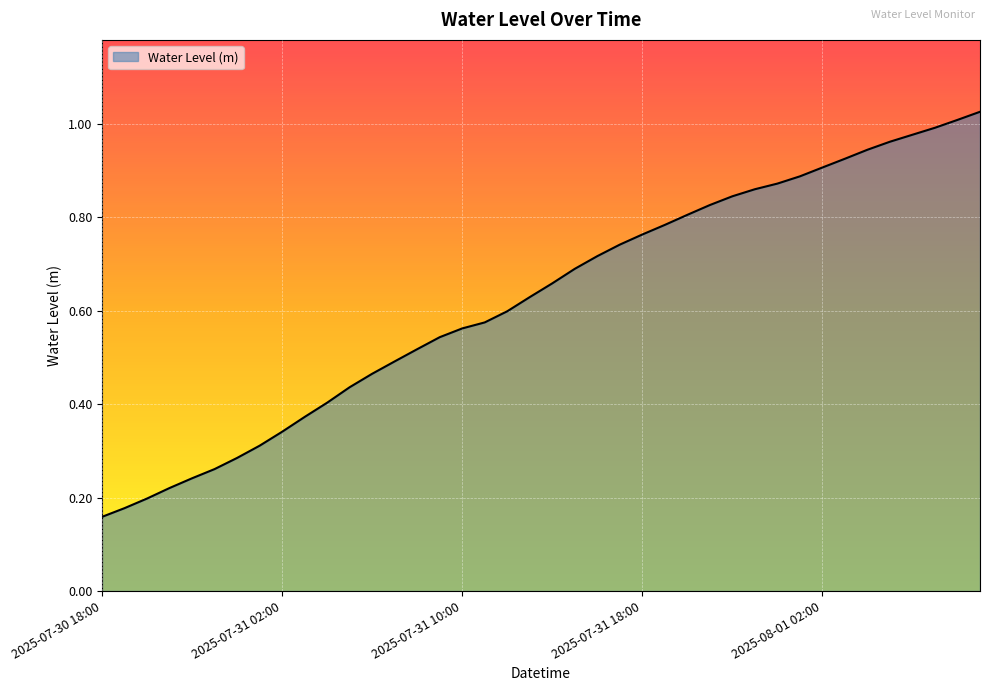

What is the label of the 20th point from the left?

2025-07-31 13:00